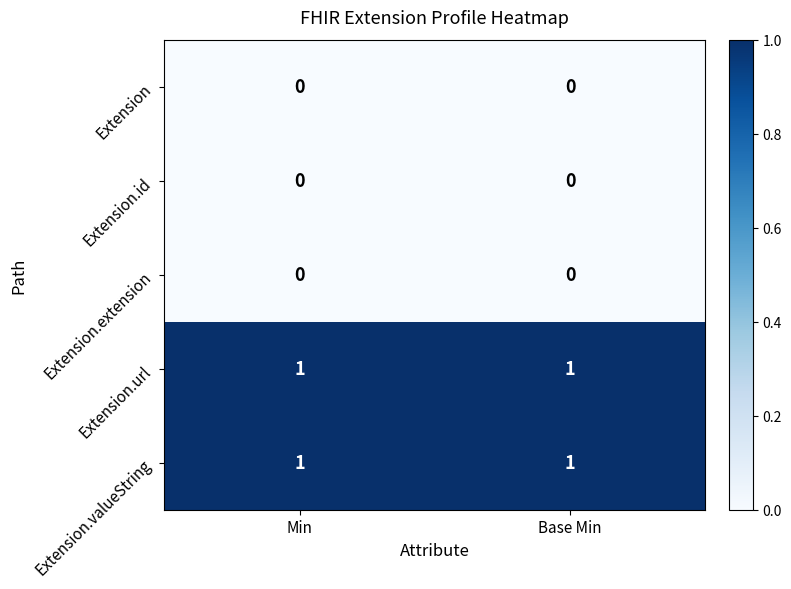

The value of Extension.url at Min is 2. True or false?

False